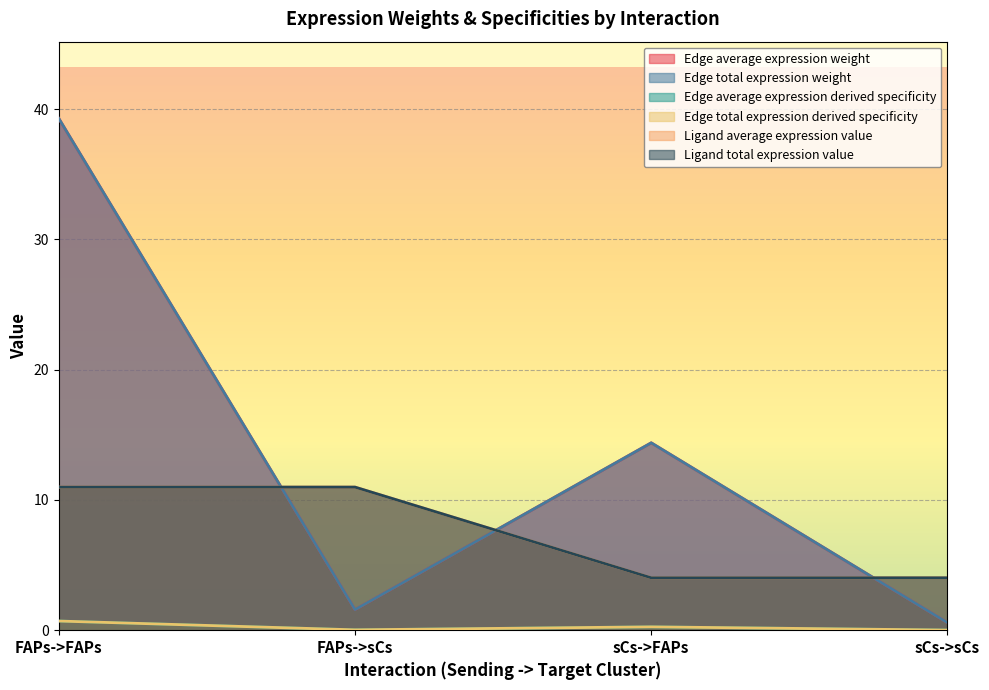

What is the value of the Edge total expression derived specificity point at the 1st from the left?

0.7